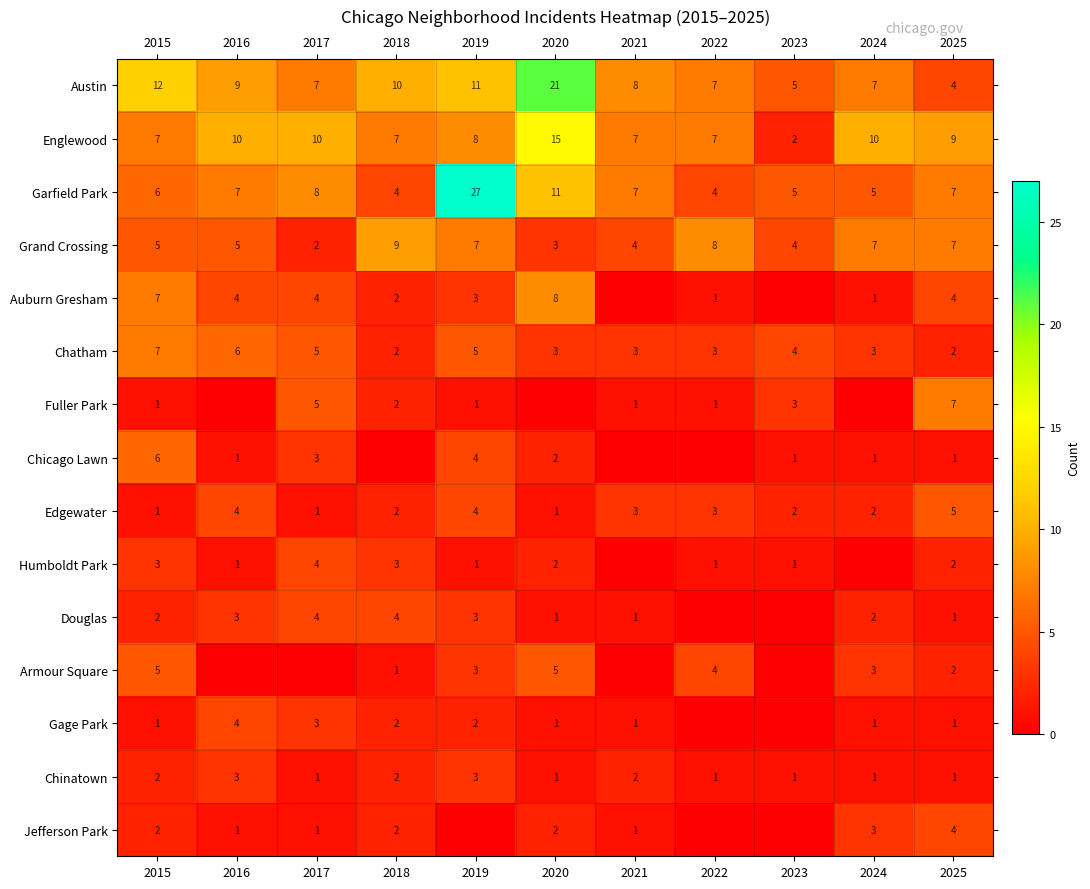

What value does the Chatham series have at 2015?

7